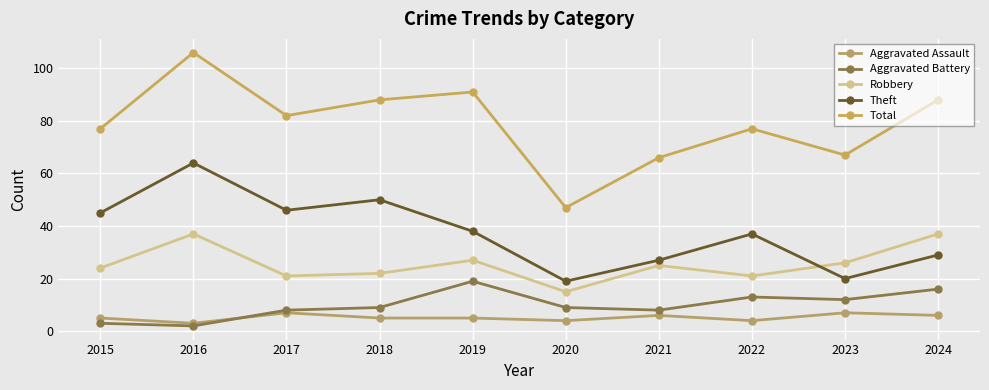

True or false: Robbery and Total cross at least once.

False